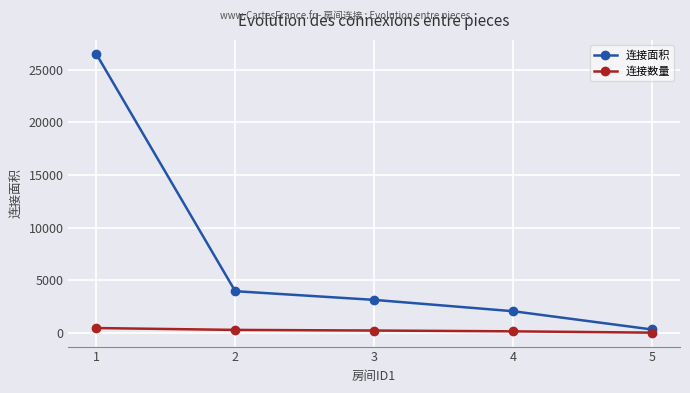

What is the value of the 连接面积 point at the 3rd from the left?

3136